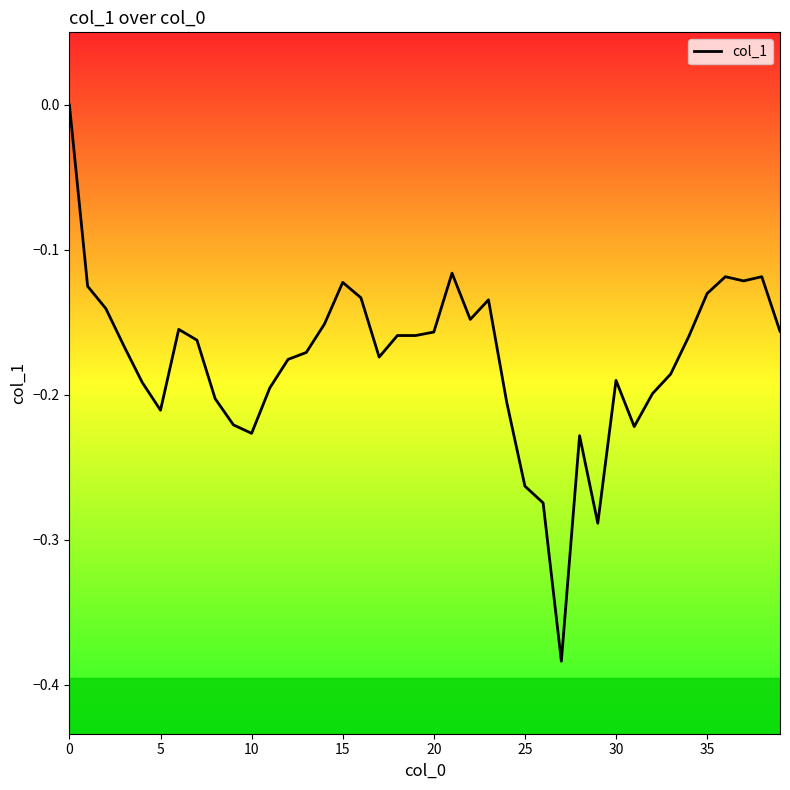

Is this an area chart (filled region under the line)?

No